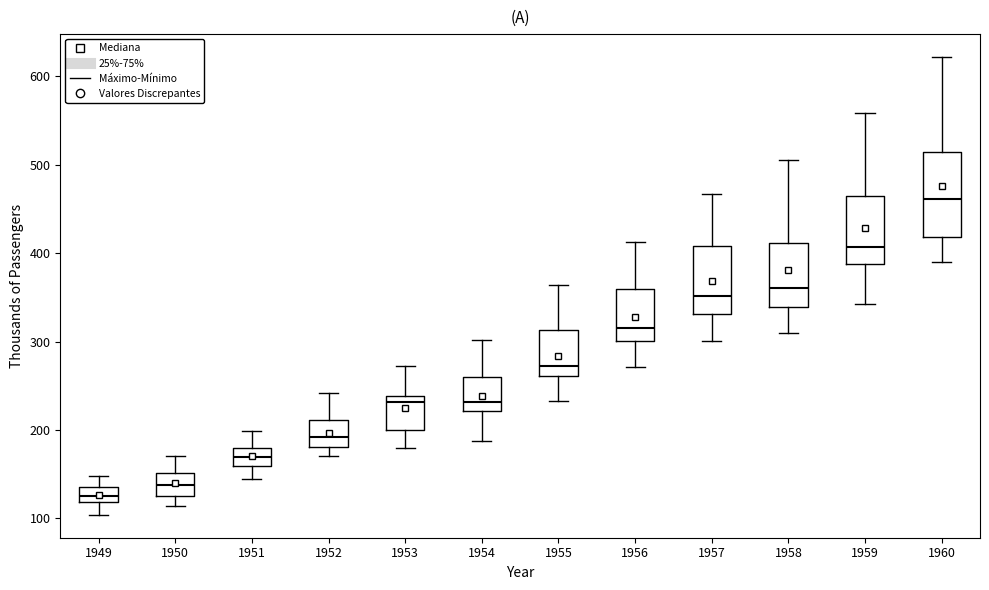

Comparing the boxes themselves (not the whiskers), which one is the tallest?

1960